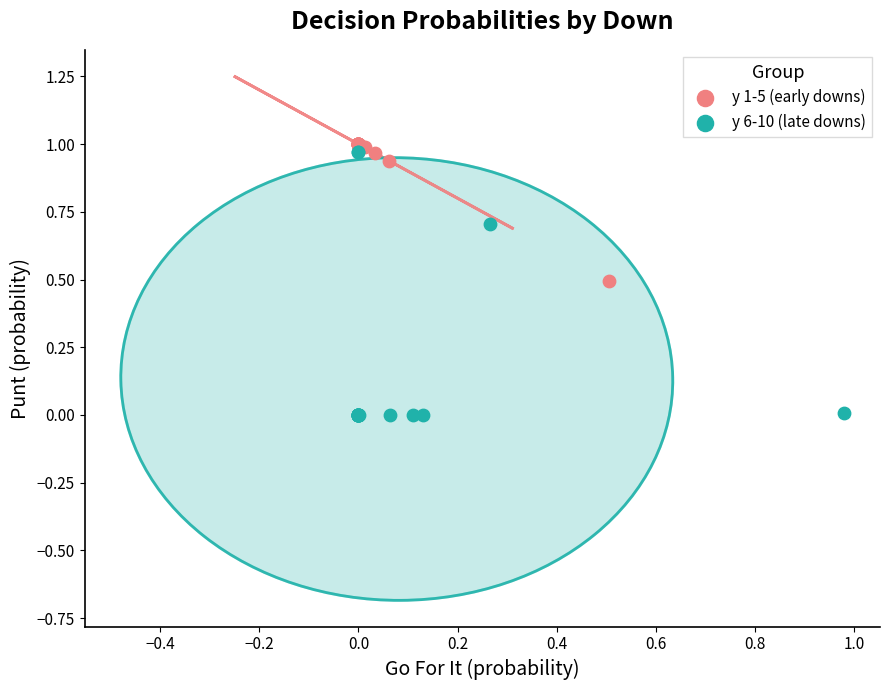

Which series contains the lowest Y value?

y 6-10 (late downs)